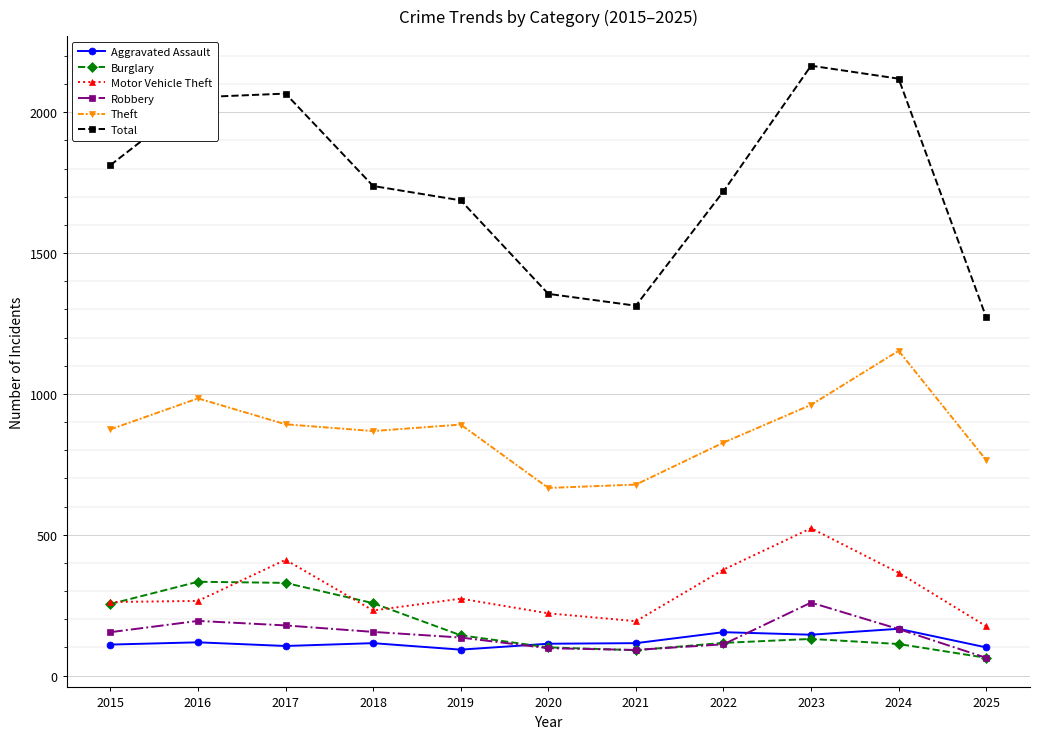

Where does the Total series first go above 1738?

2015